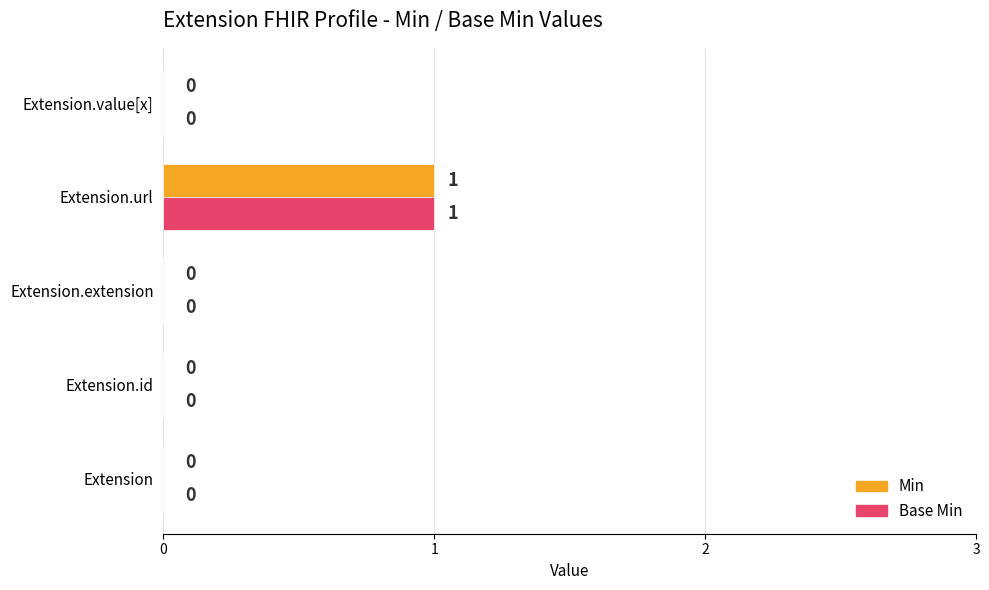

Which label corresponds to the largest value in the chart?

Extension.url